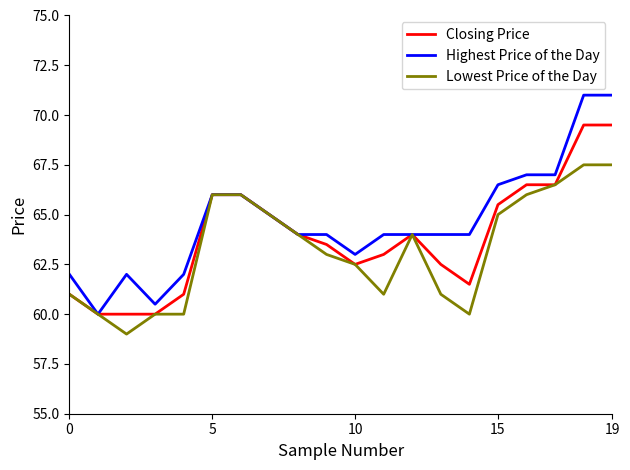

Which series has the largest range (max minus min)?

Highest Price of the Day